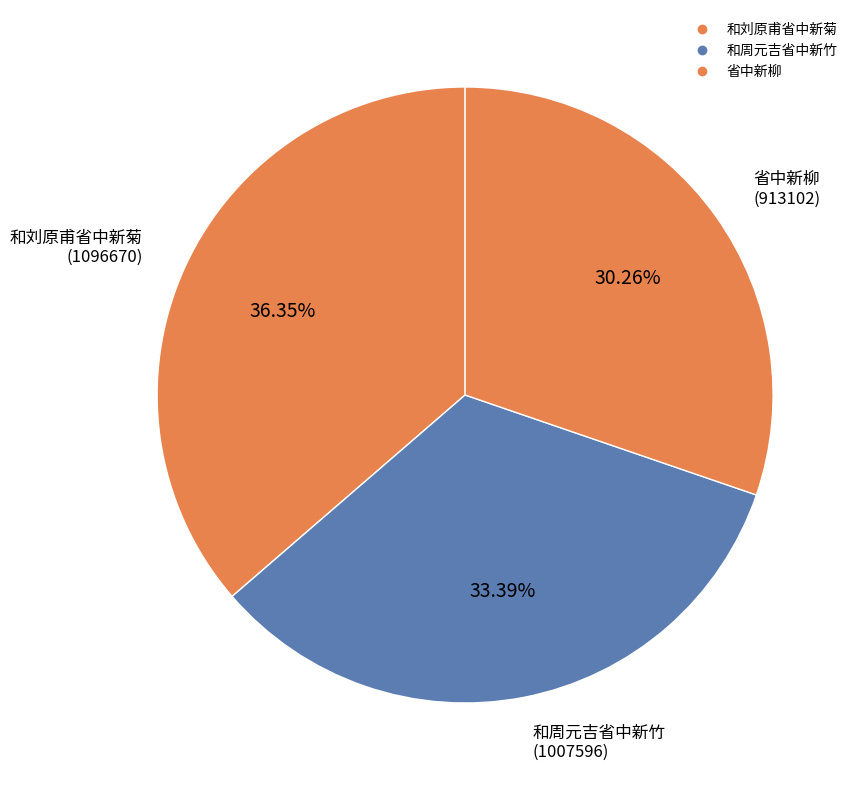

How many segments does this pie chart have?

3